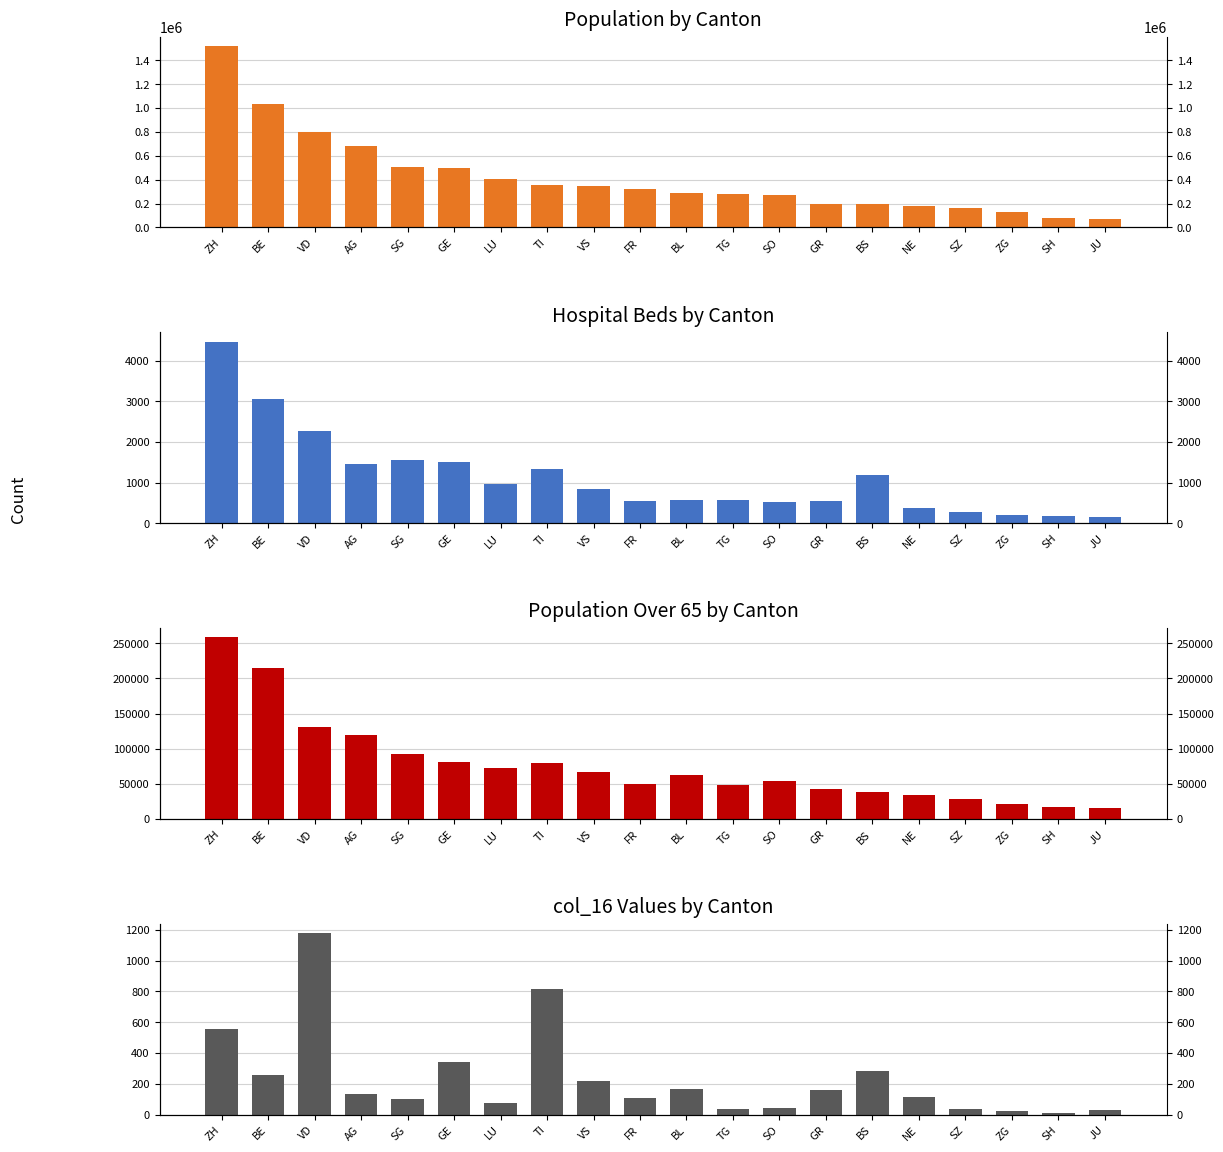

Does the chart contain stacked bars?

No